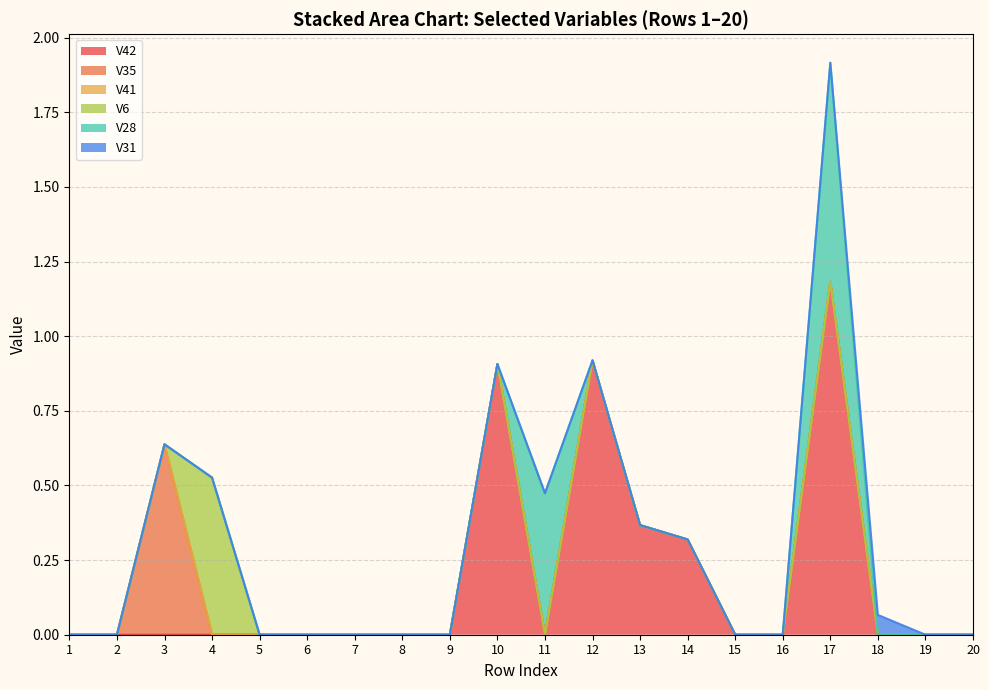

Which series has the largest total across all categories?

V42